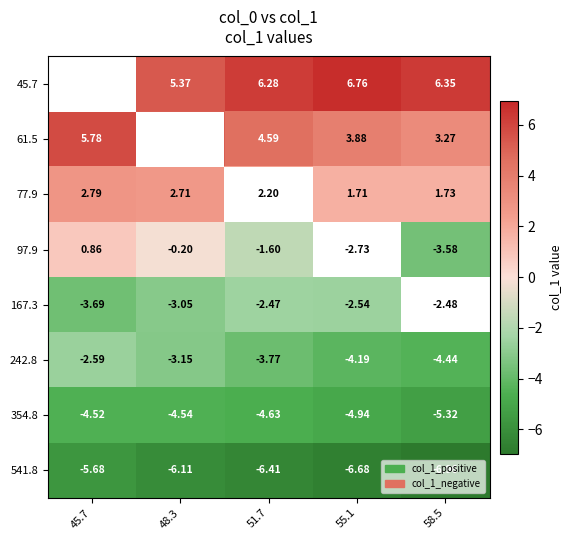

Is the value of 541.8 at 55.1 greater than the value of 242.8 at 48.3?

No